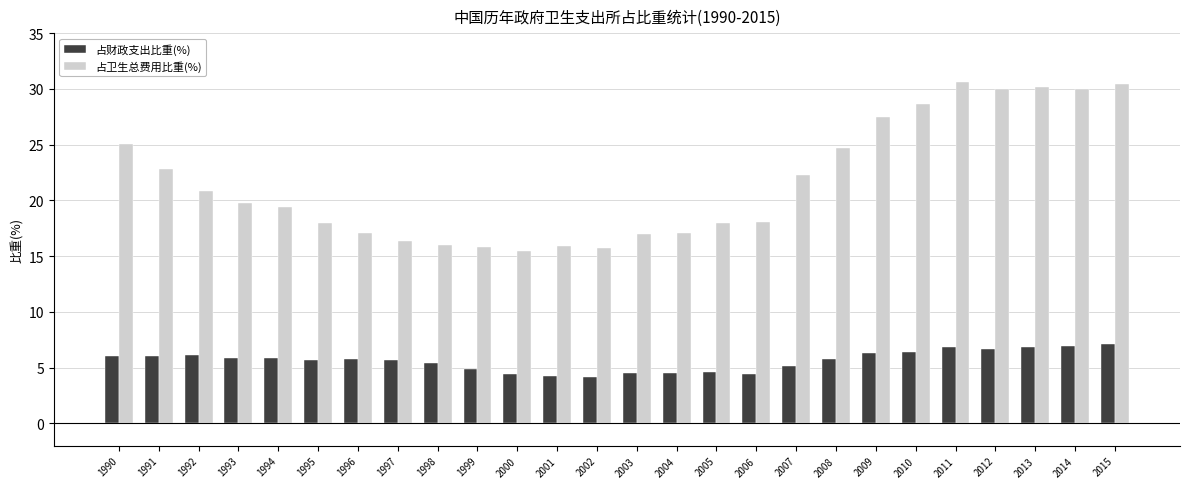

What is the total value across all series at 2008?

30.5